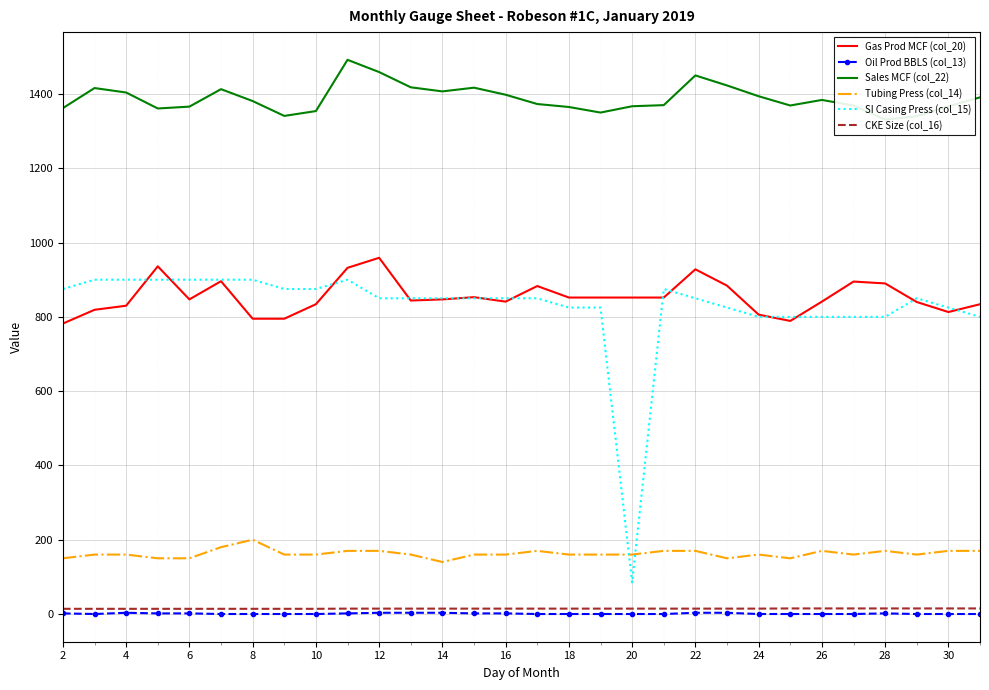

Read the CKE Size (col_16) value at 28.

15.0